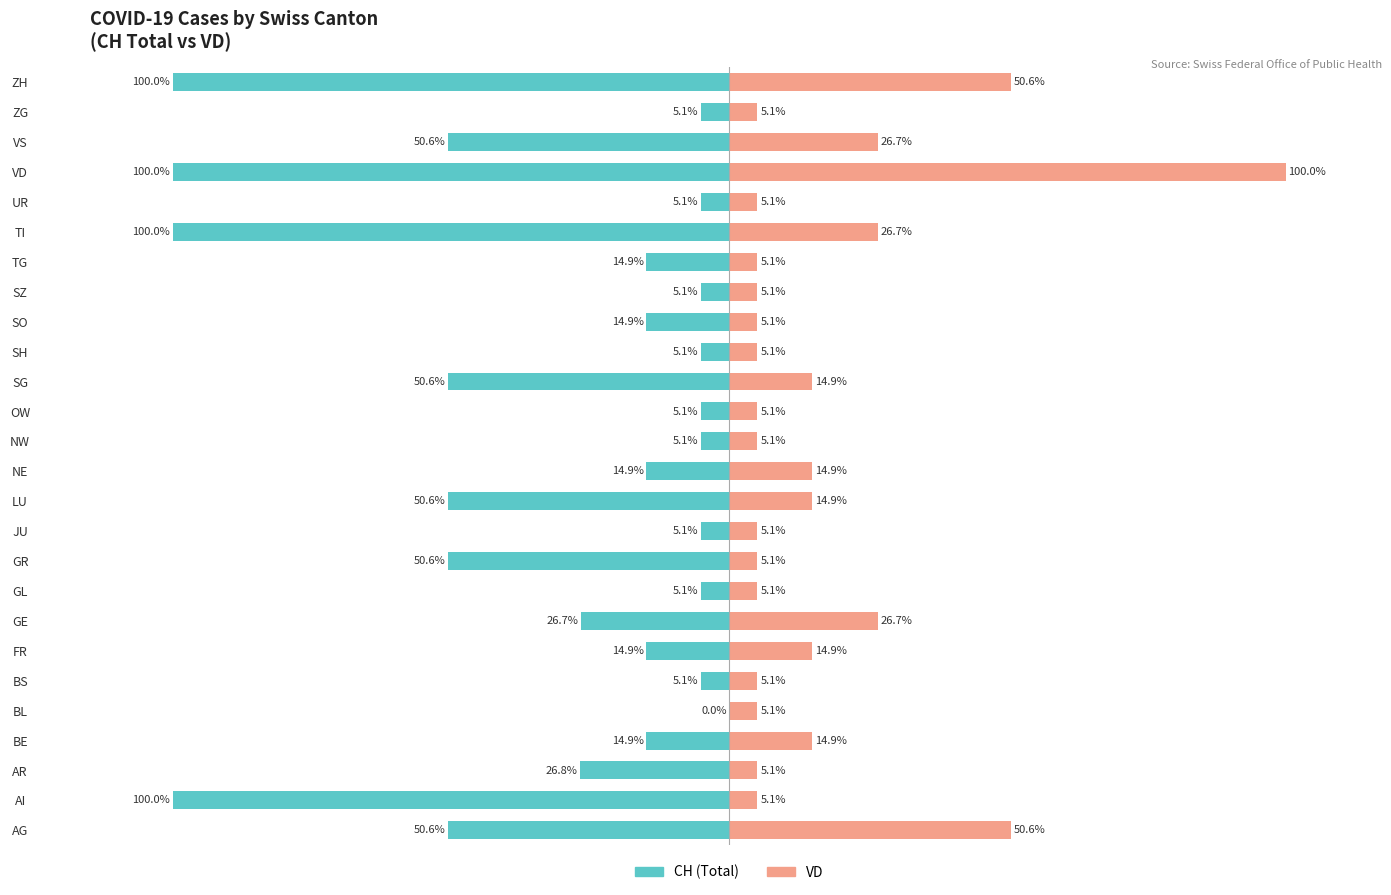

Is it true that CH (Total) equals -2.5 at SH?

False